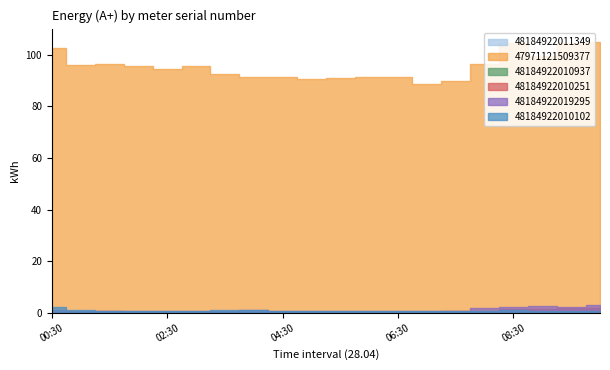

Which series has the largest range (max minus min)?

47971121509377